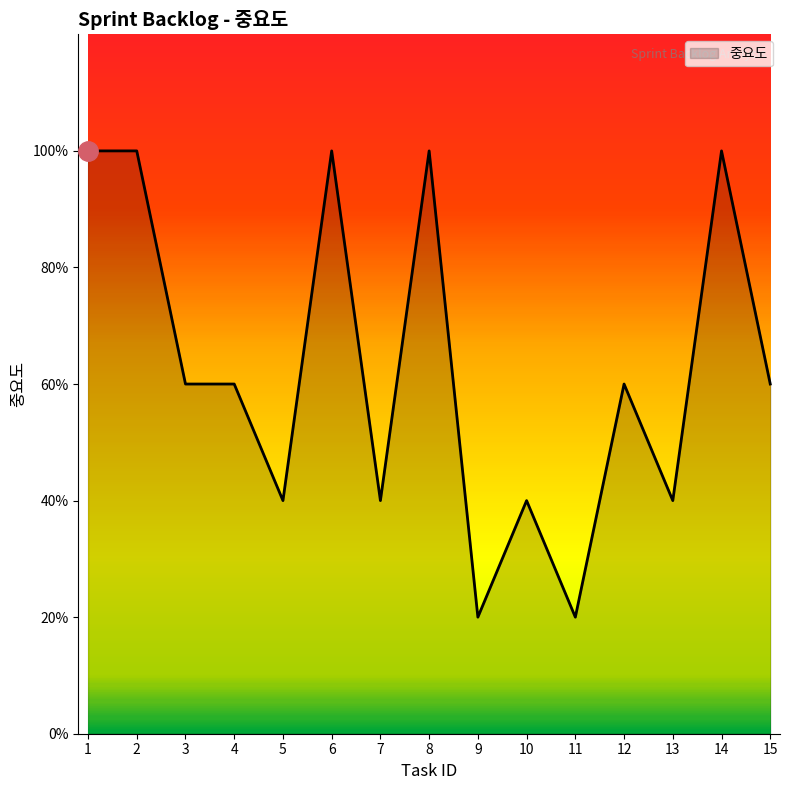

Where does the data first go above 3?

1